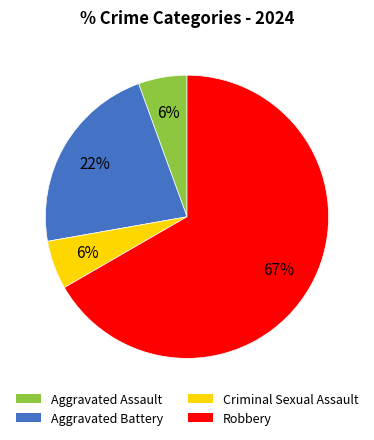

Is there any slice that represents more than half of the pie?

Yes